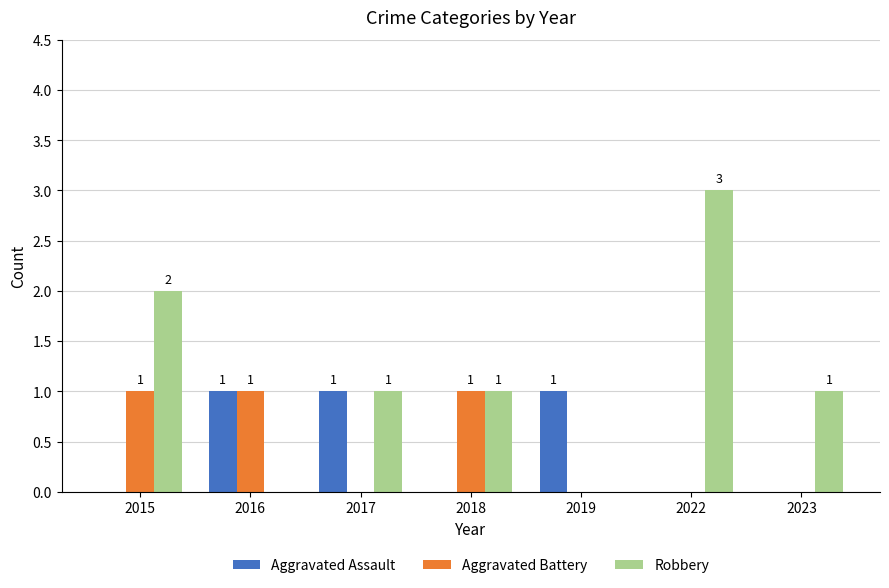

At which label does Robbery first exceed 1?

2015